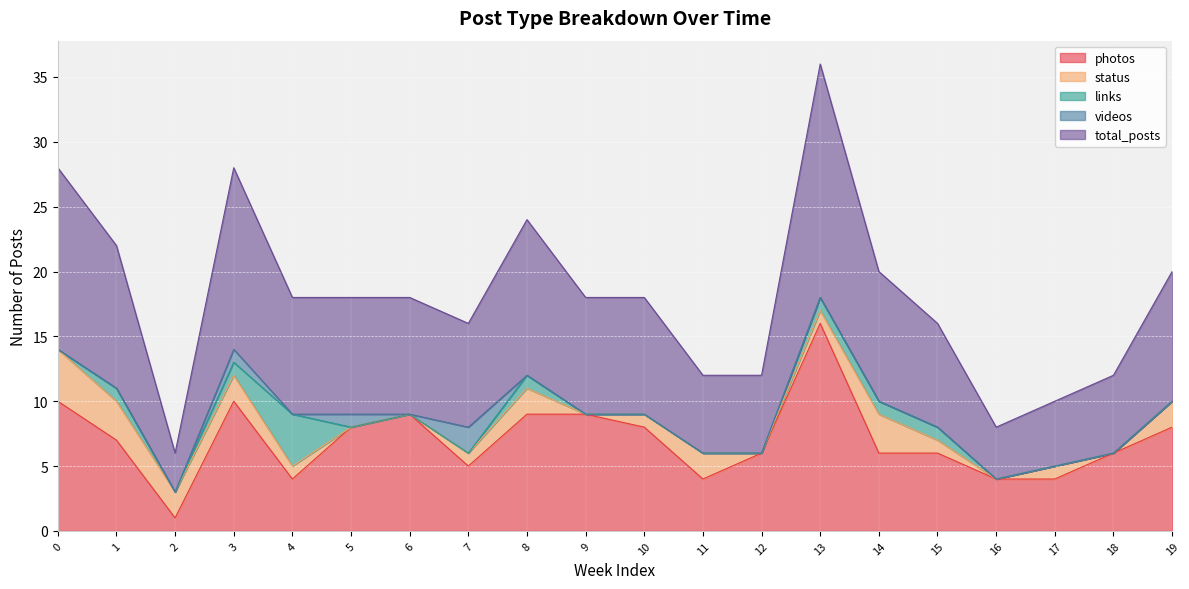

What is the value of the links point at the 14th from the left?

1